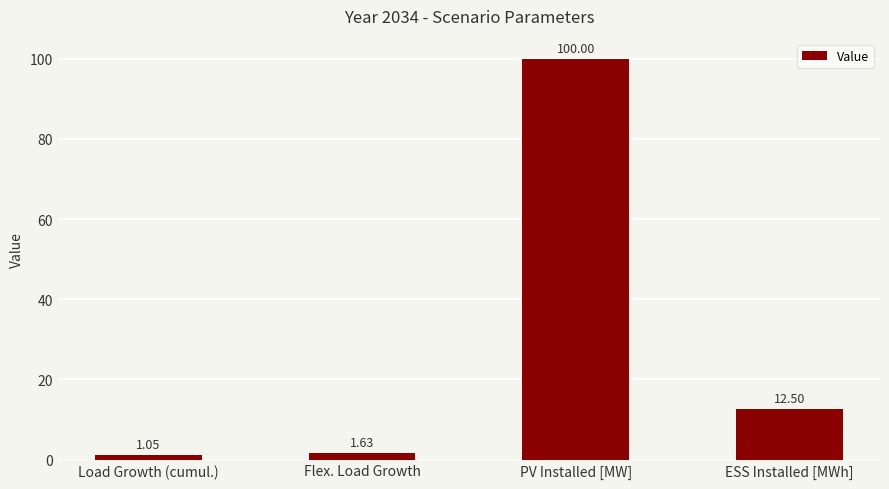

Rank the categories by value from highest to lowest.

PV Installed [MW], ESS Installed [MWh], Flex. Load Growth, Load Growth (cumul.)